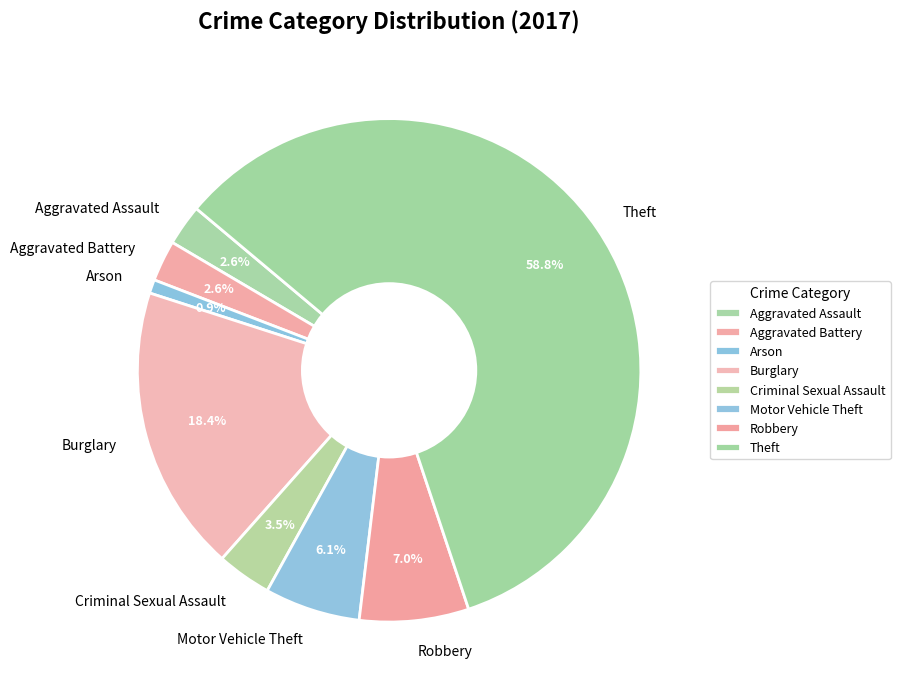

How many slices are in this pie chart?

8